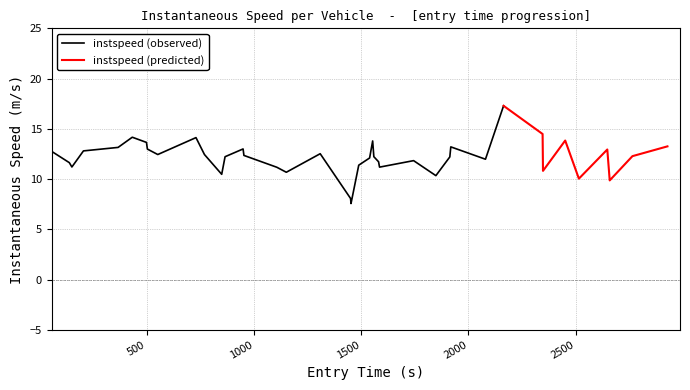

Rank the categories by value from highest to lowest.

31, 32, 5, 9, 34, 22, 6, 39, 29, 4, 13, 7, 36, 3, 0, 17, 8, 10, 14, 38, 23, 12, 28, 21, 30, 26, 24, 1, 20, 2, 25, 15, 33, 16, 11, 27, 35, 37, 18, 19